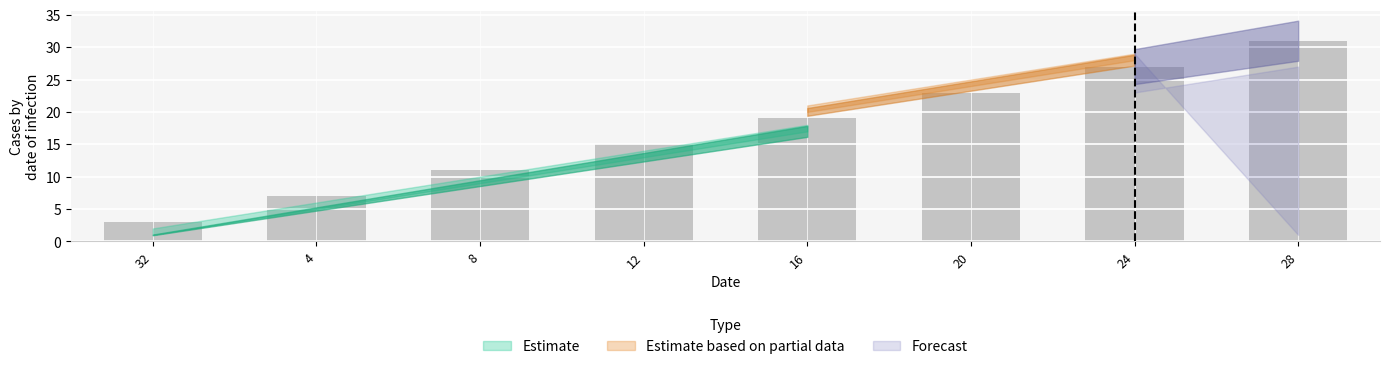

What position from the right is 4?

7